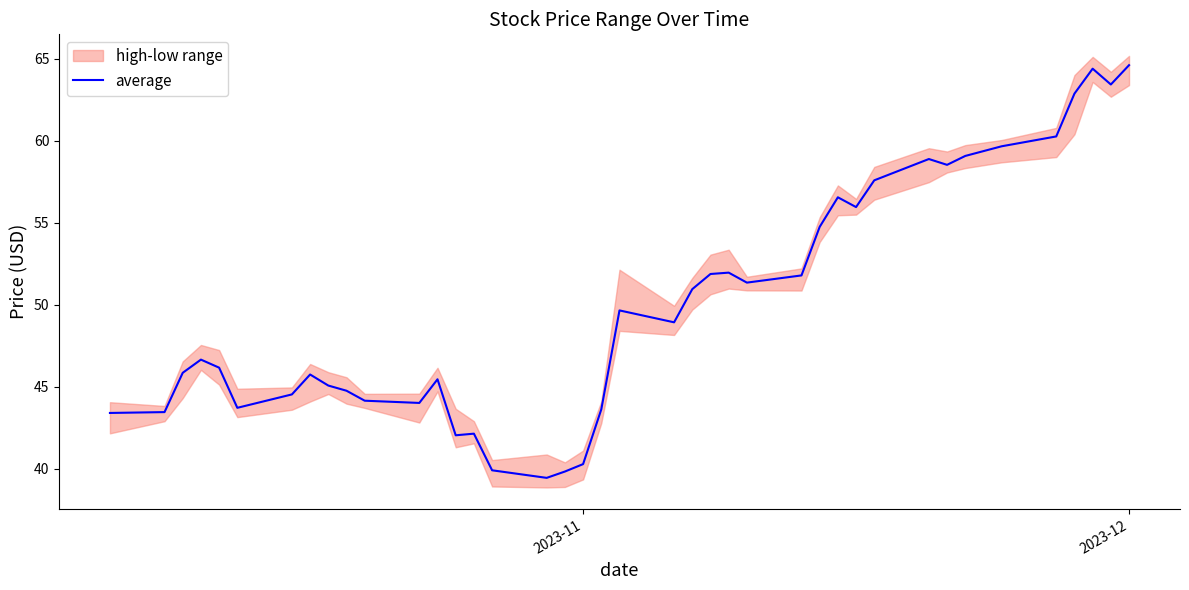

The value of average at 2023-11 is 13.4. True or false?

False